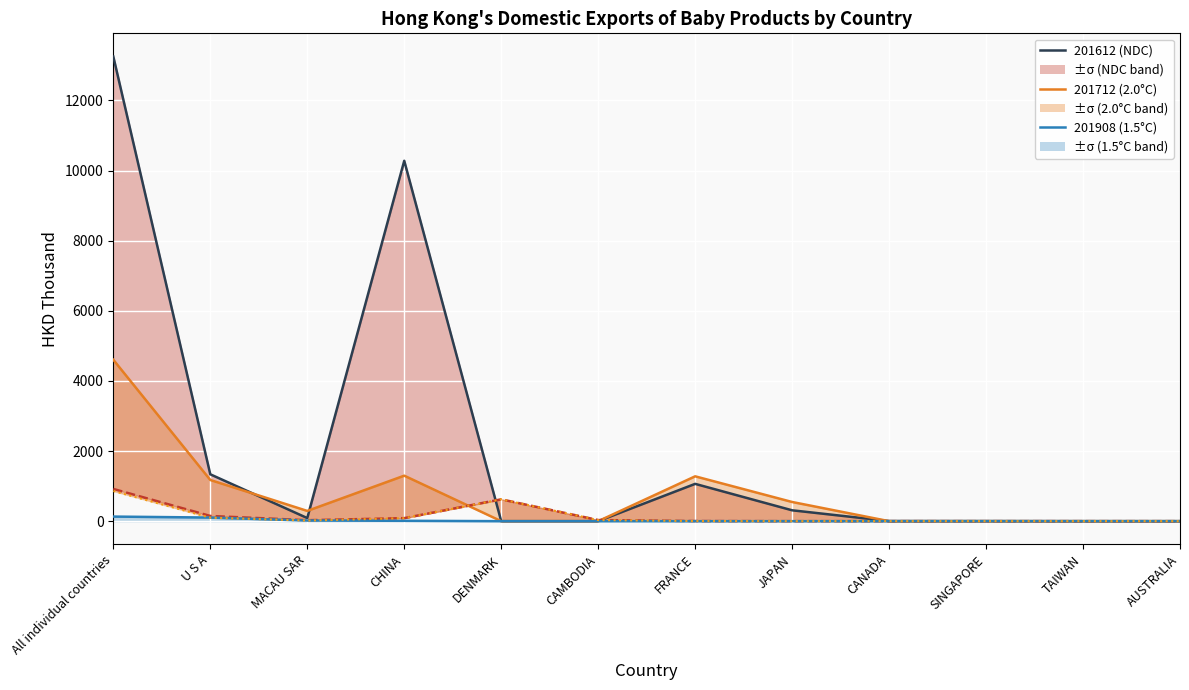

True or false: 201812 (NDC ref) and 201908 (1.5°C) intersect in this chart.

False